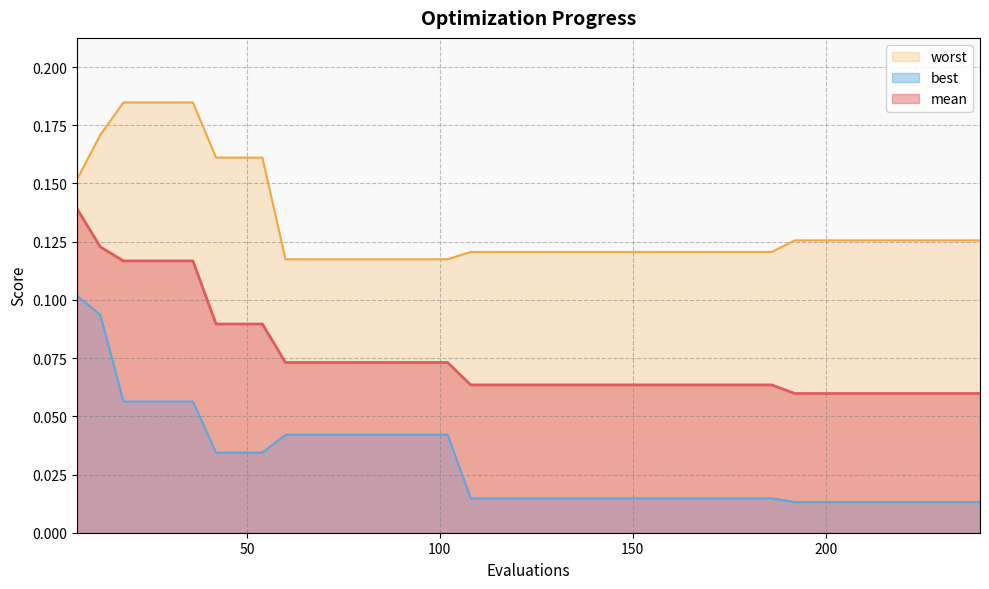

What is the average value of the mean series?

0.1